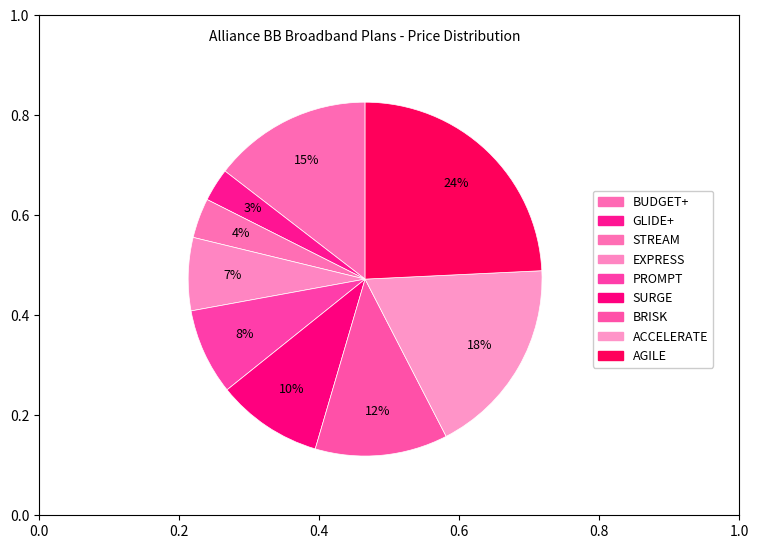

To the nearest percent, what is the difference between the largest and smallest slice percentages?

21%